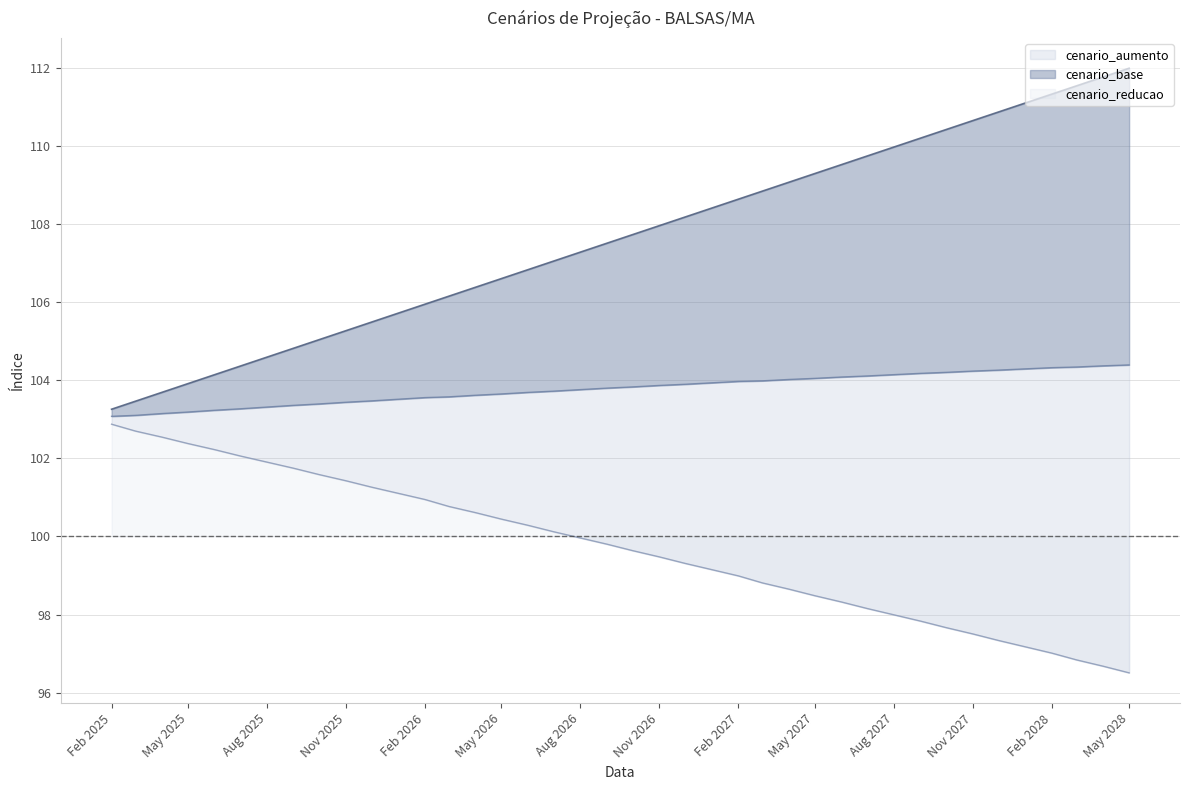

What is the difference between the maximum and minimum values in the cenario_base series?

8.7